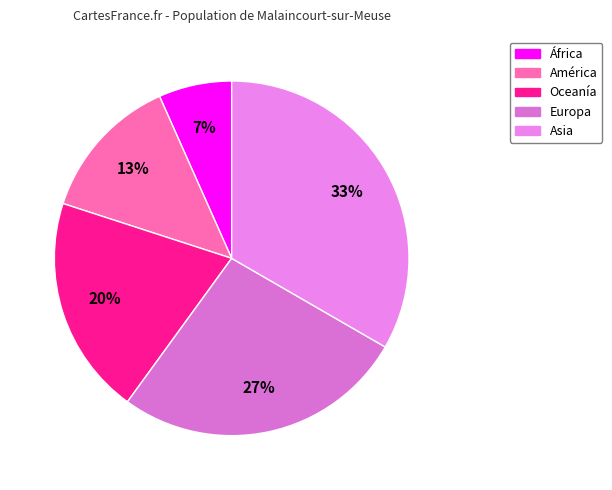

To the nearest percent, what is the average slice percentage?

20%